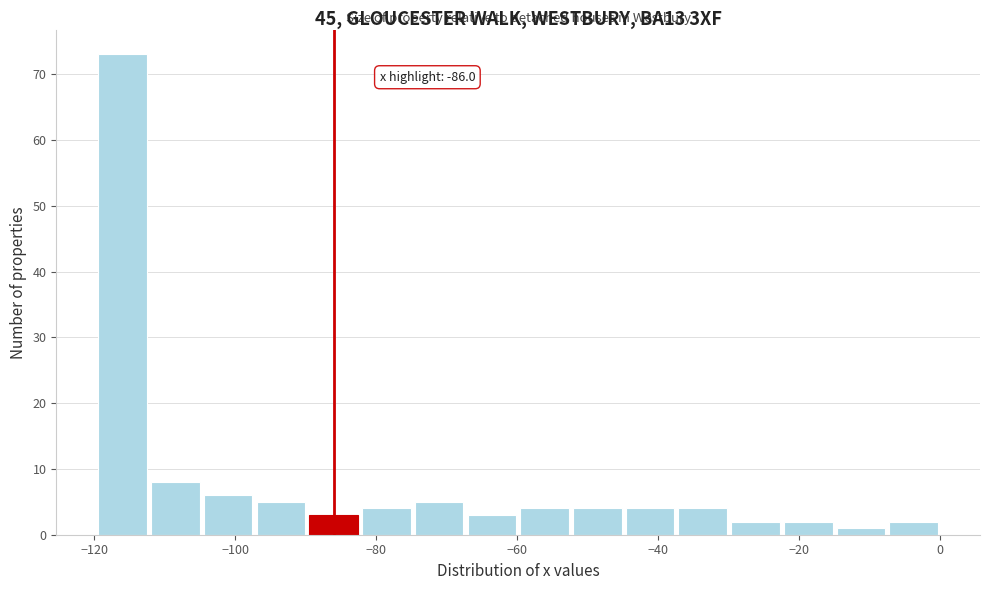

Read against the x-axis, roughly where is the centre of the tallest bar?

-116